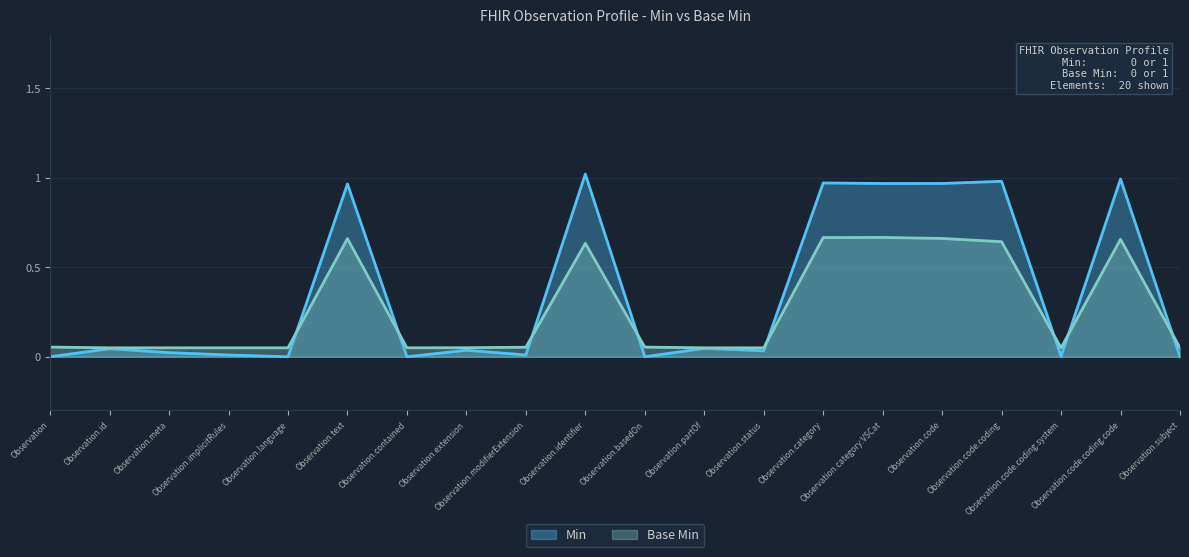

Is it true that Base Min equals -0.6 at Observation?

False